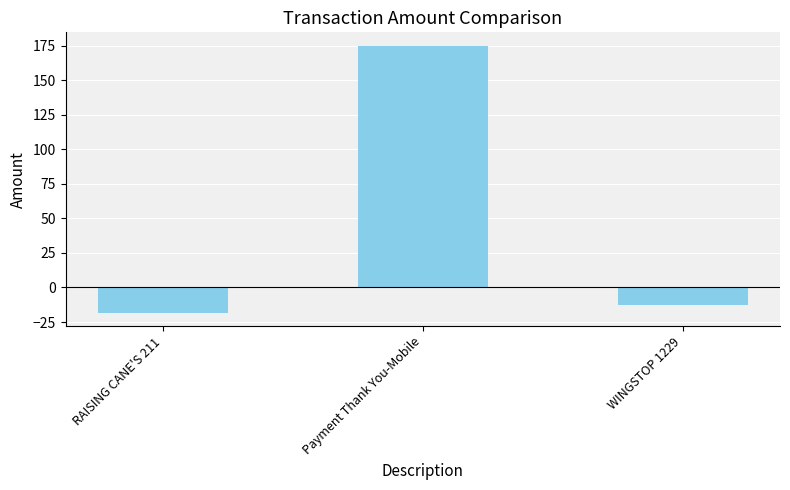

True or false: the data shows 175.0 at Payment Thank You-Mobile.

True